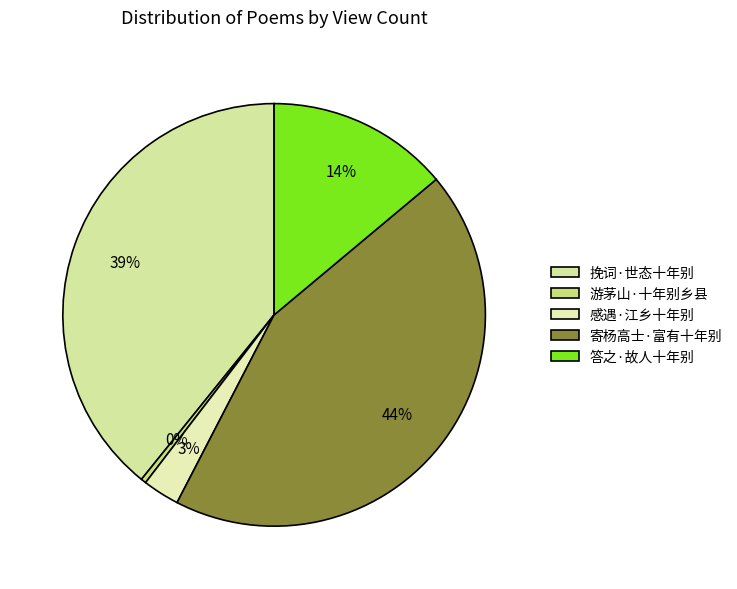

Combined, what portion of the pie is 感遇·江乡十年别 and 寄杨高士·富有十年别?

46.5%